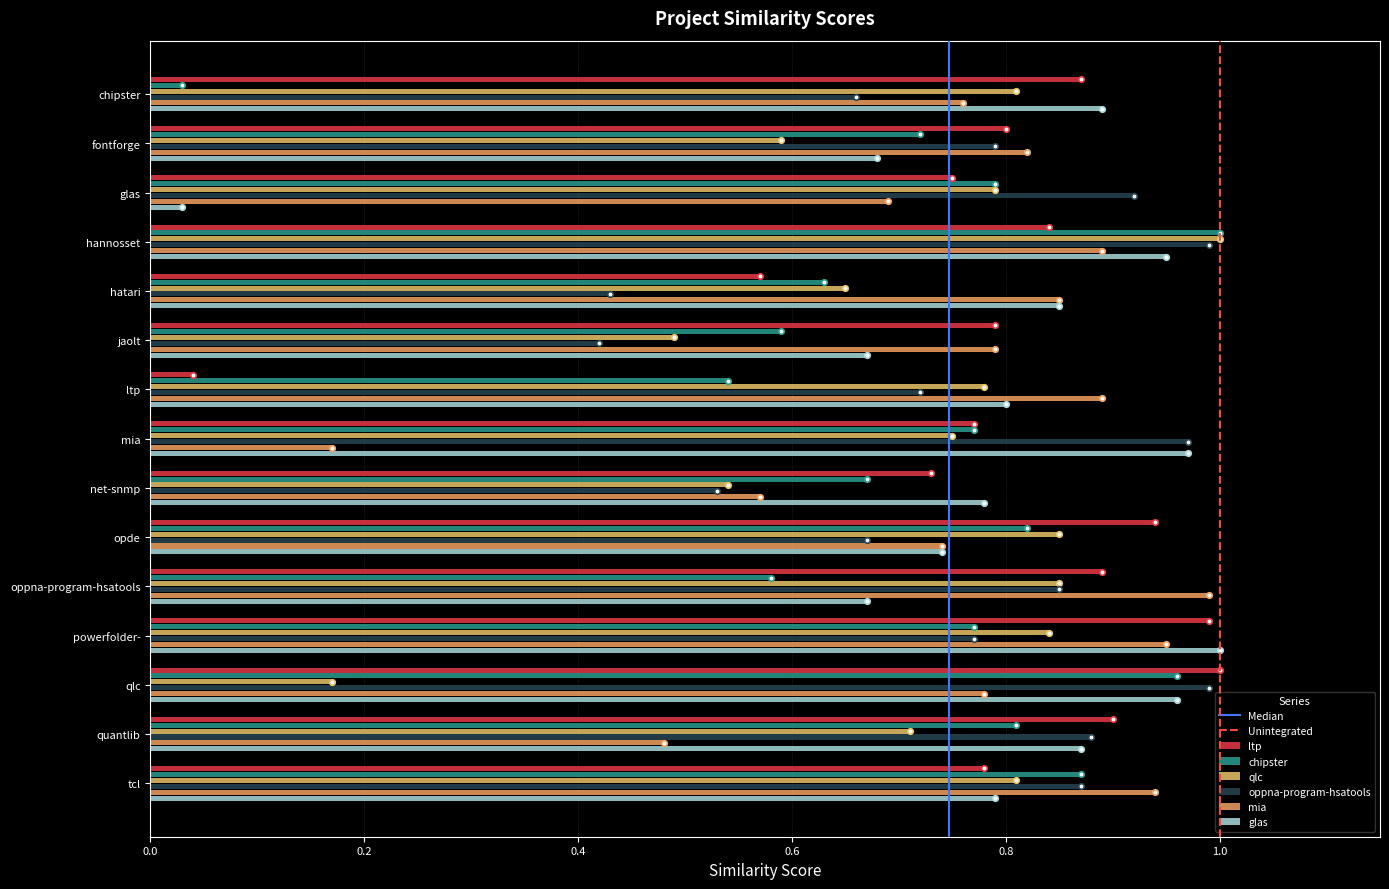

Count the number of categories in the chart.

15